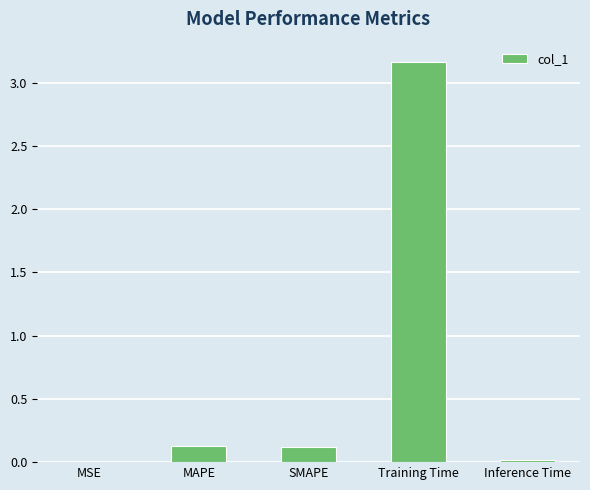

Is it true that the value at Inference Time is 0.0?

True